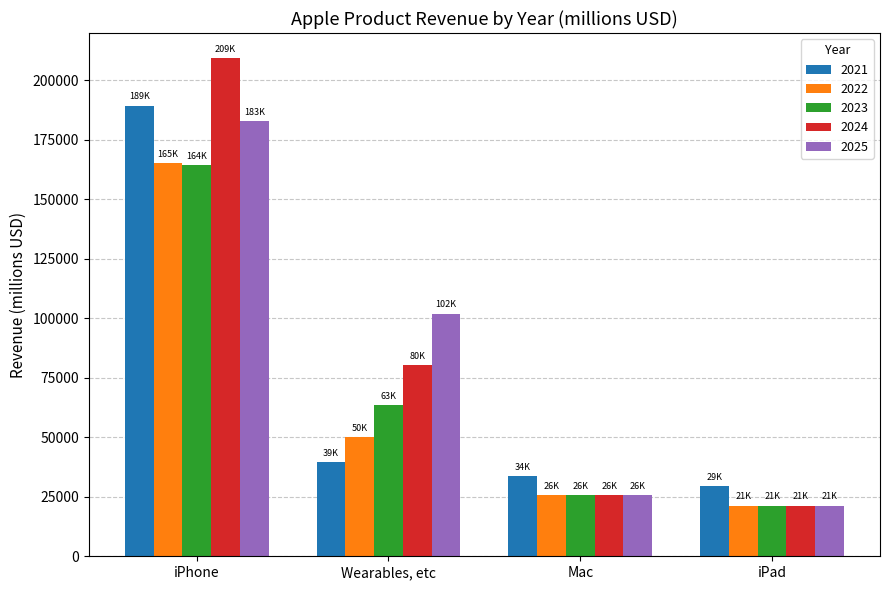

What is the lowest value of the 2024 series?

21280.0